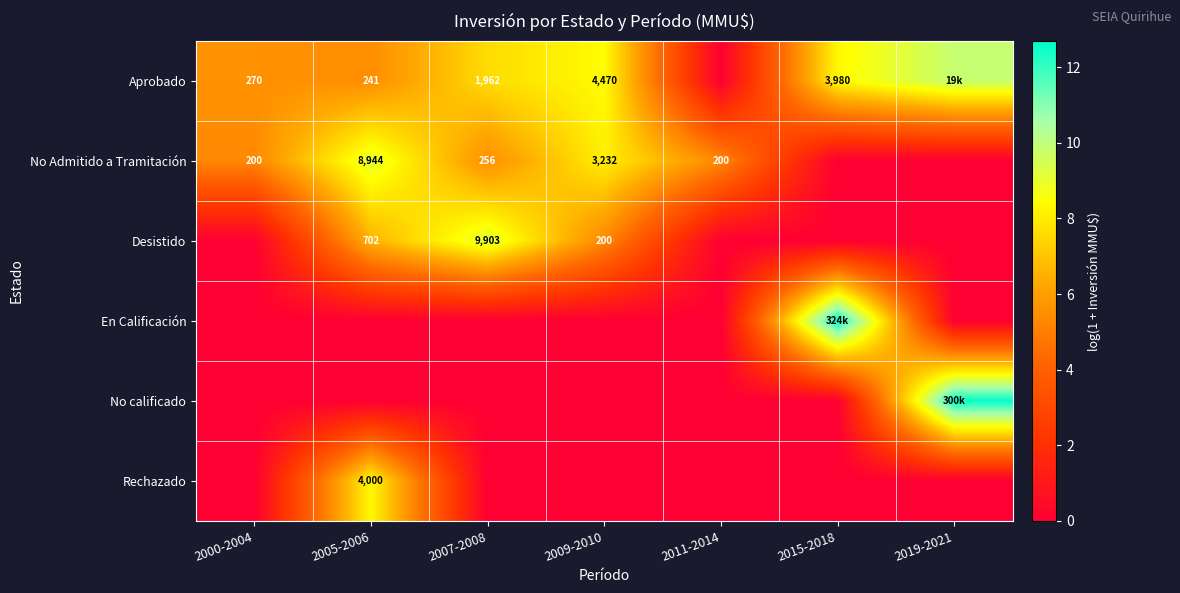

Between 2009-2010 and 2005-2006, which is larger?

2009-2010